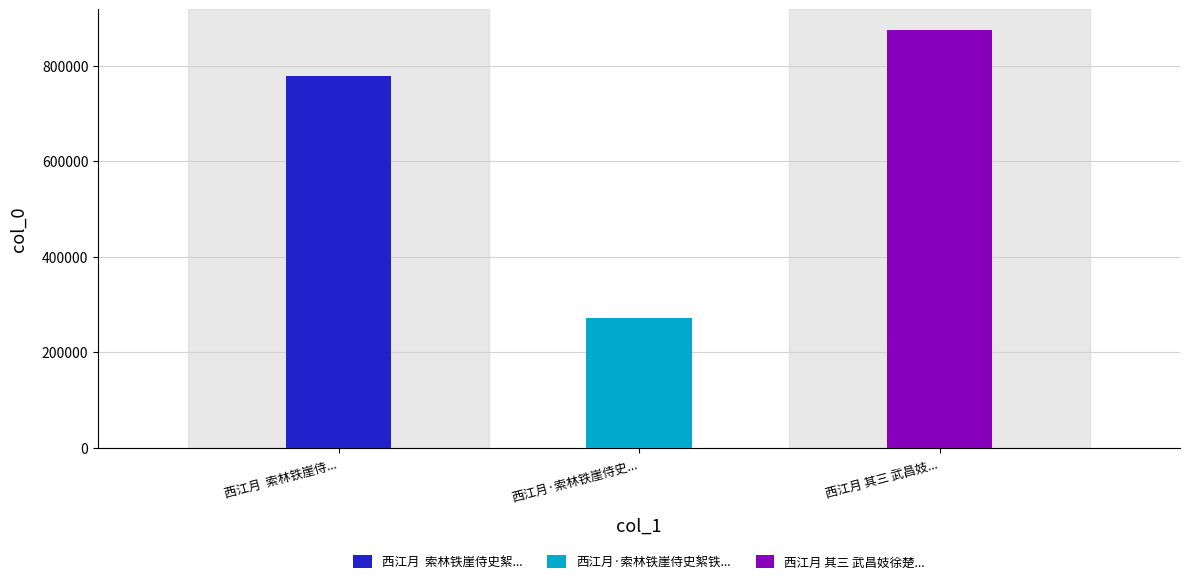

Where does the data first go above 778434?

西江月 其三 武昌妓徐楚楚号问月索题